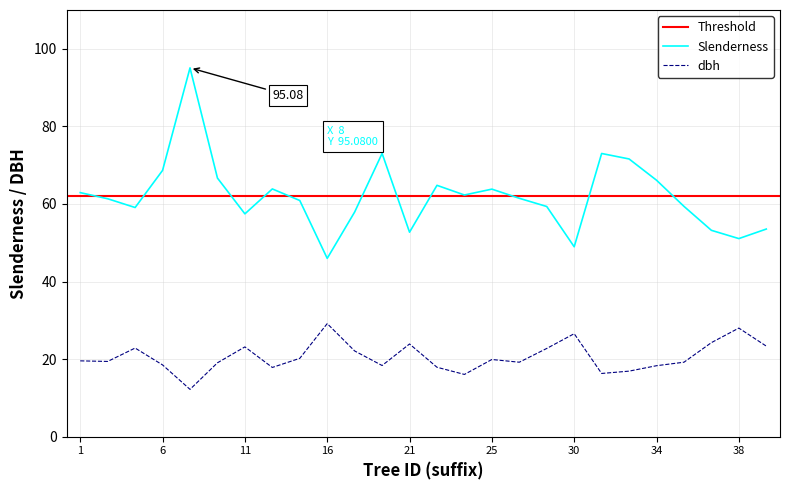

Is the value of dbh at 36 greater than the value of slenderness at 23?

No